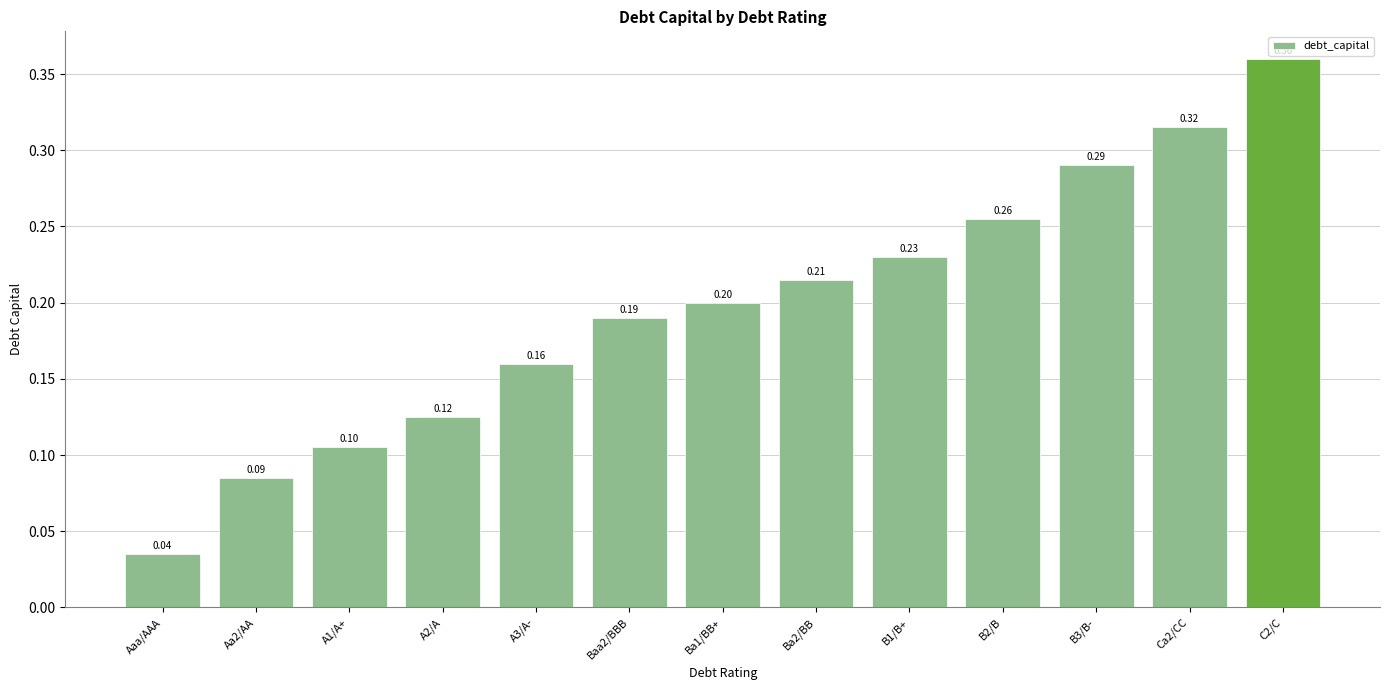

Count the values in the range 0 to 1.

13